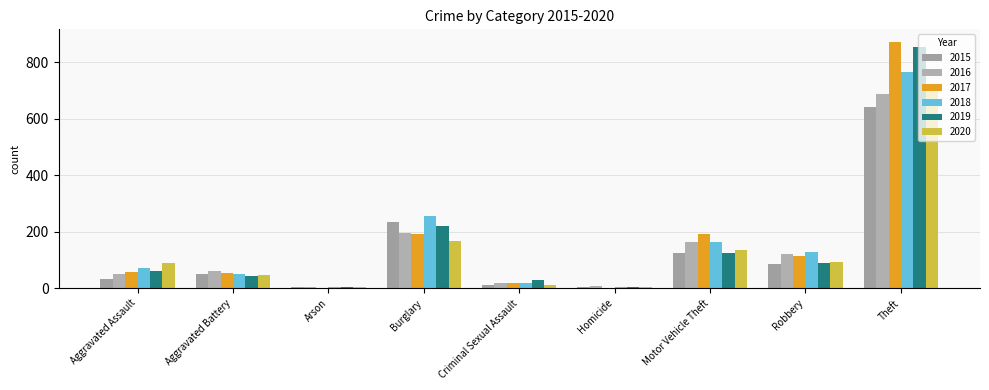

How many distinct data groups are displayed?

6